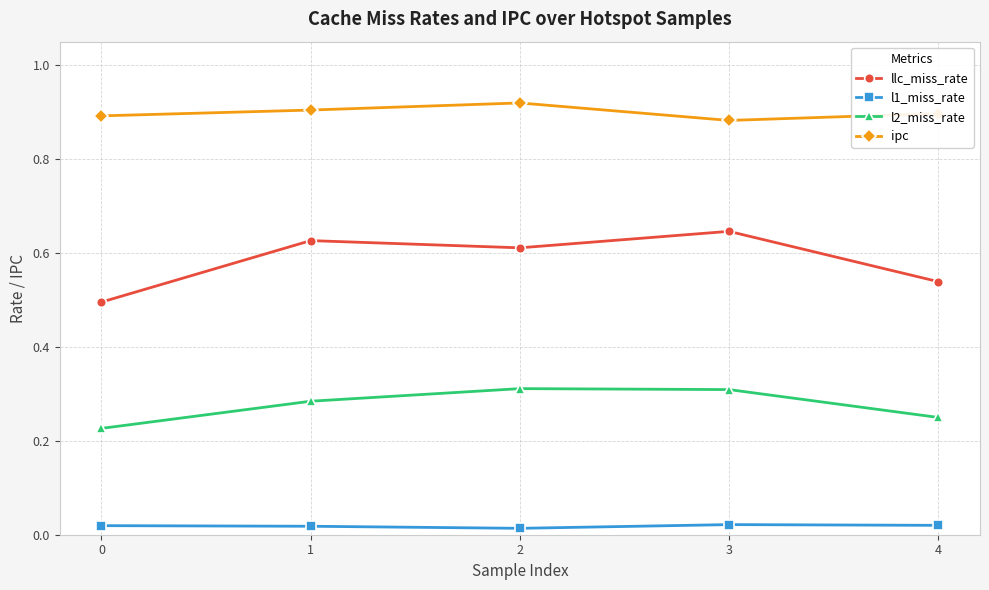

Does the chart display data point markers on the line(s)?

Yes